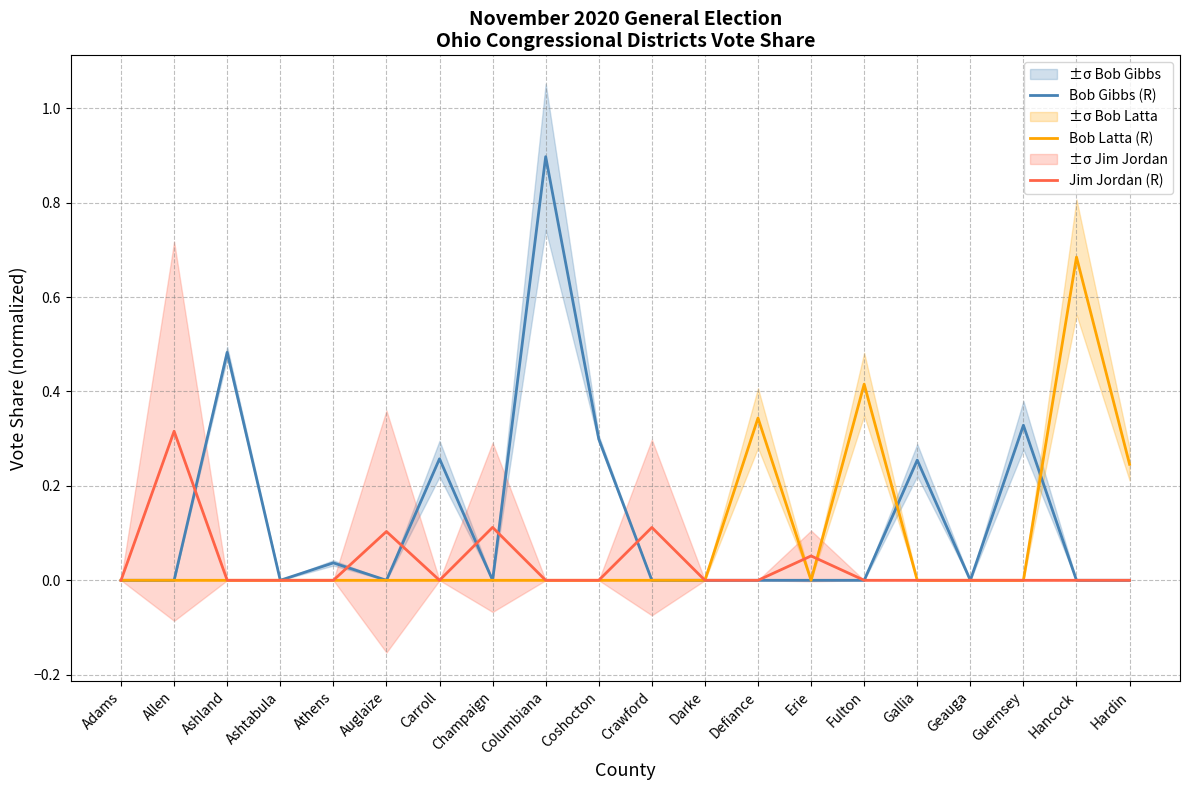

List the series in order of their peak value, highest first.

Bob Gibbs (R), Bob Latta (R), Jim Jordan (R)